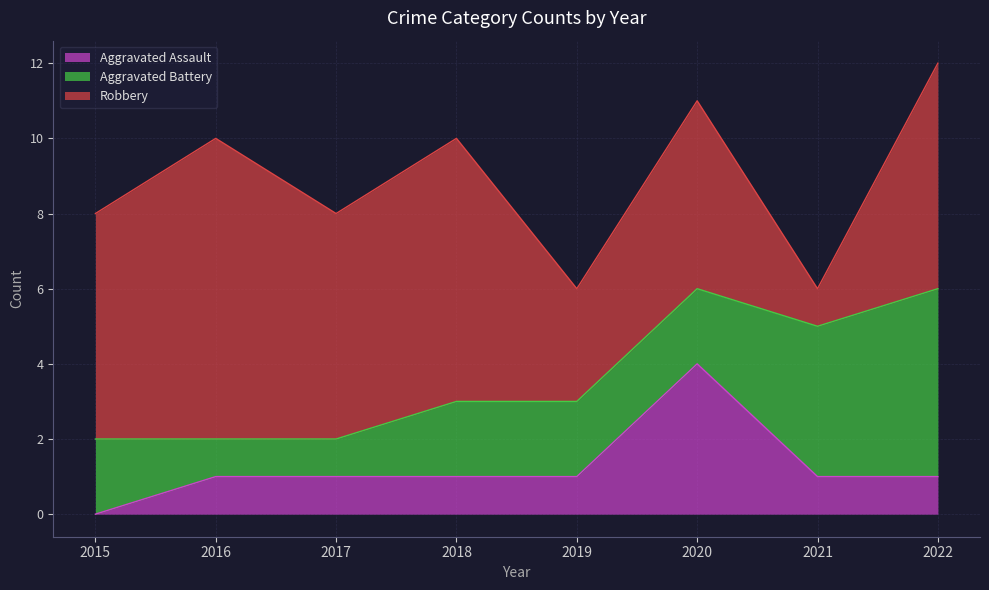

What is the sum of the Aggravated Battery values at 2021 and 2018?

6